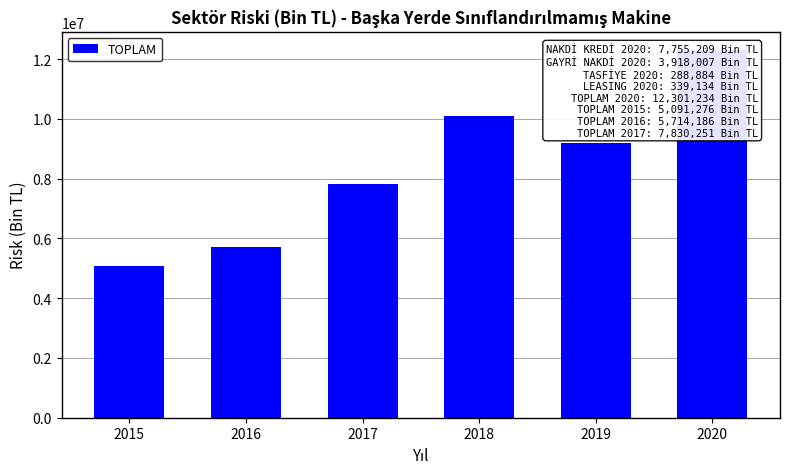

How many data points does each series have?

6